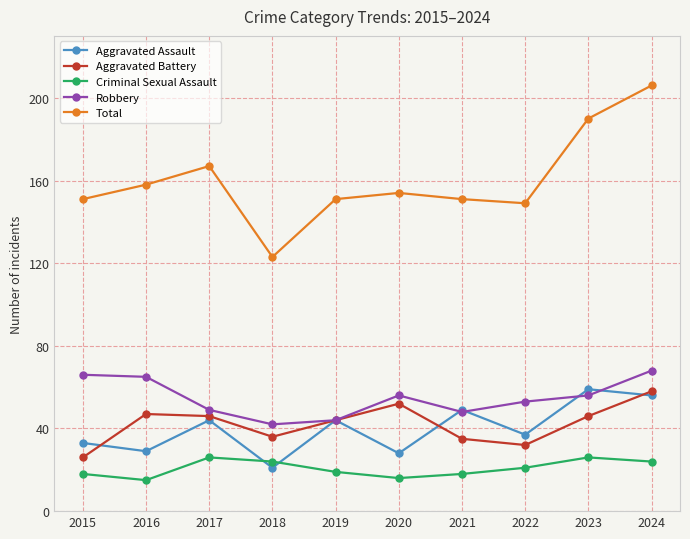

True or false: Aggravated Battery and Total cross at least once.

False